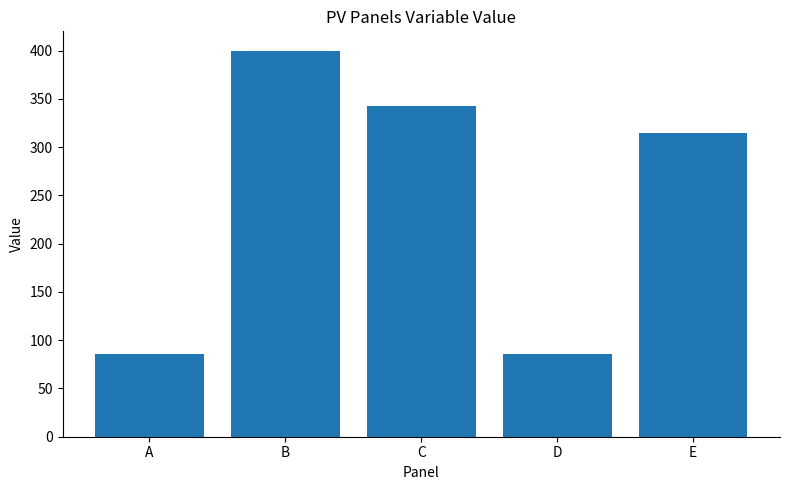

What is the ratio of the value at B to the value at C?

1.2